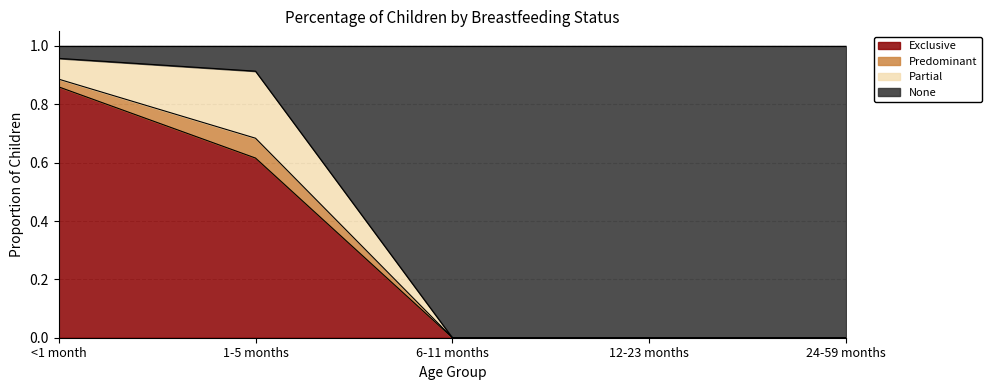

What is the difference between the second highest and second lowest values in the None series?

0.9